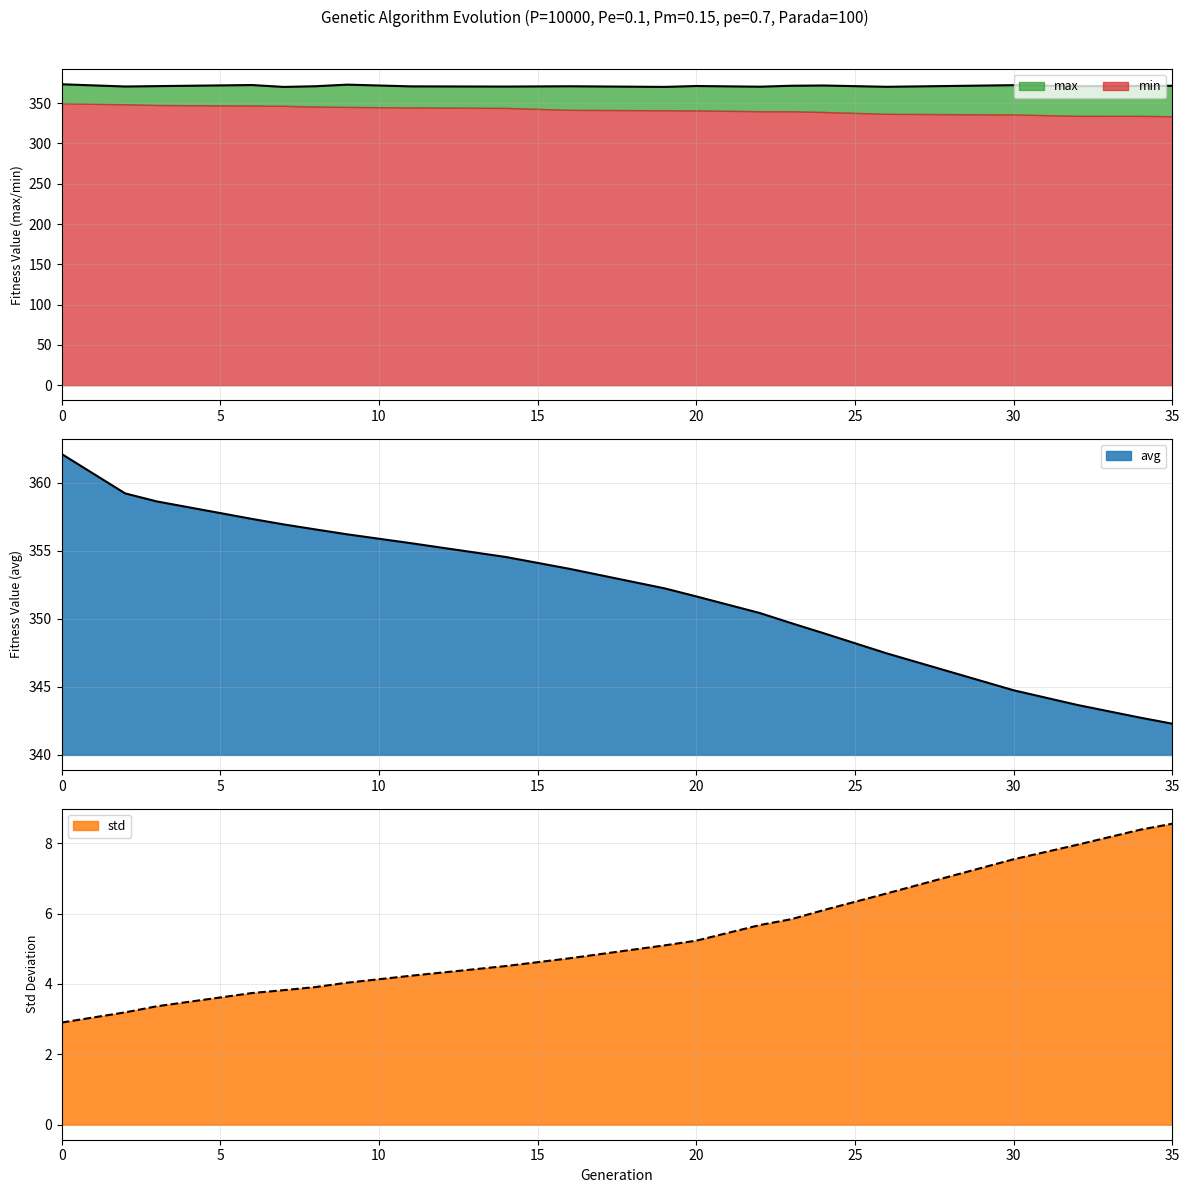

The std series shows 2.4 at 30. True or false?

False